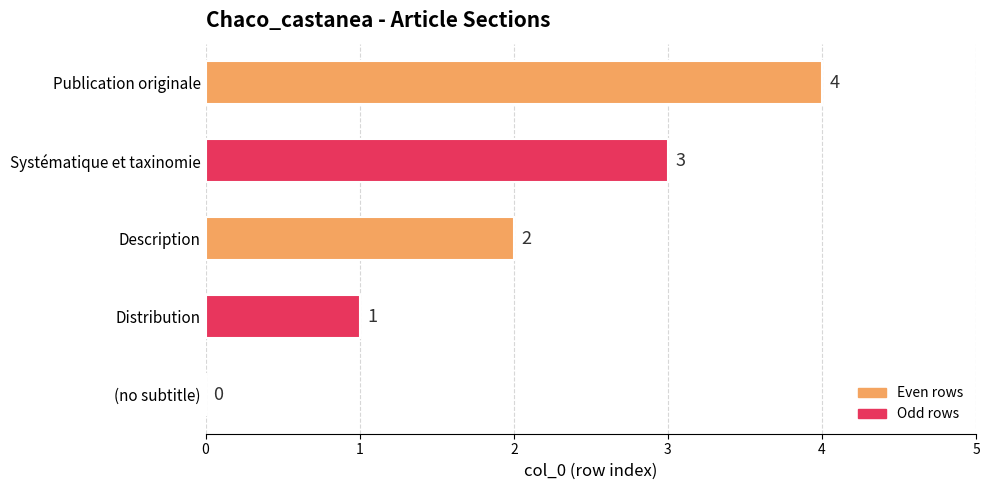

The chart shows a value of 4 at Publication originale. True or false?

True